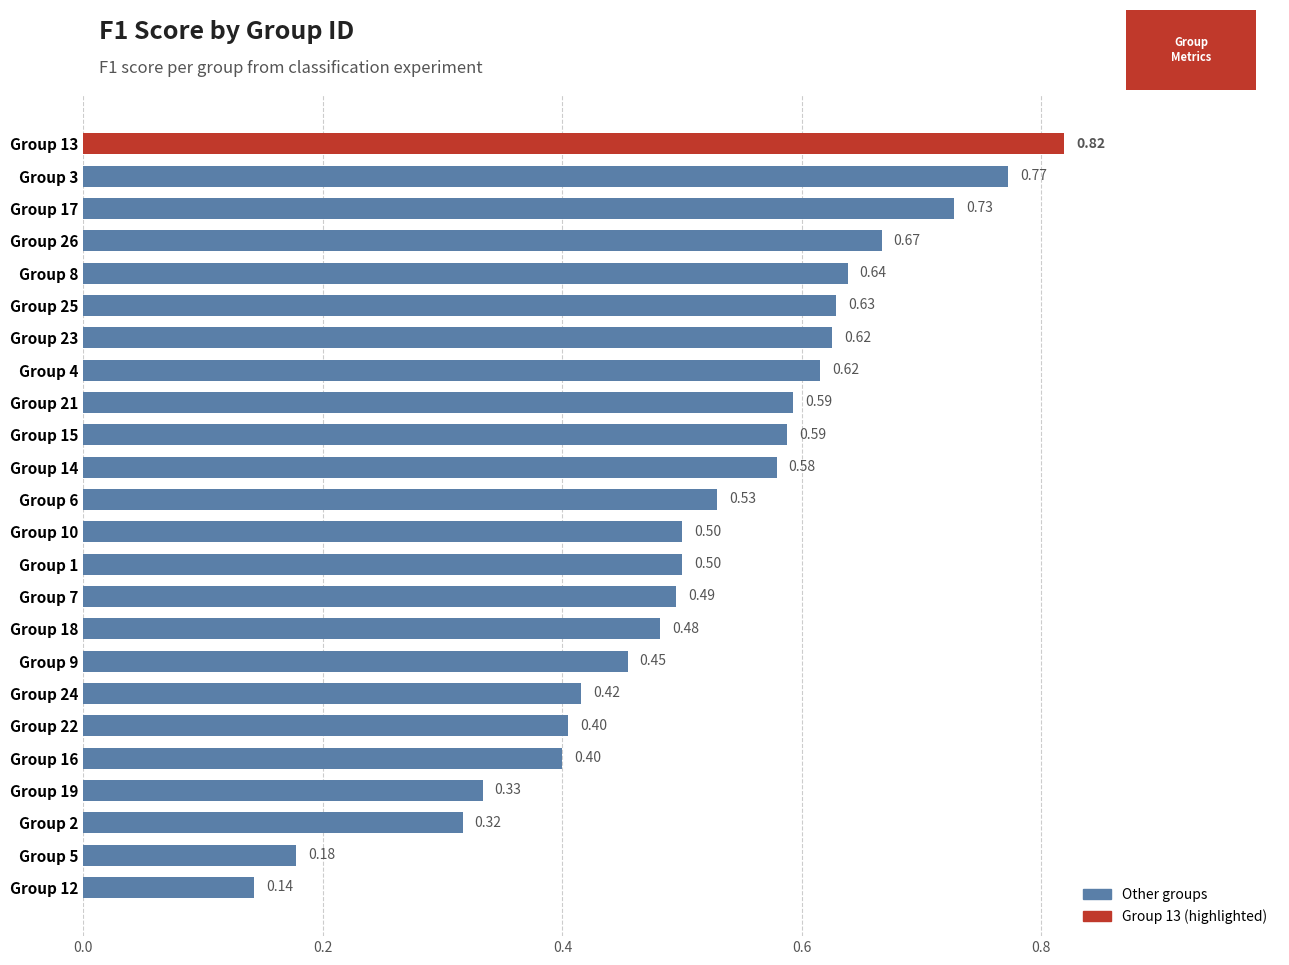

What is the difference between the values at Group 2 and Group 17?

0.4